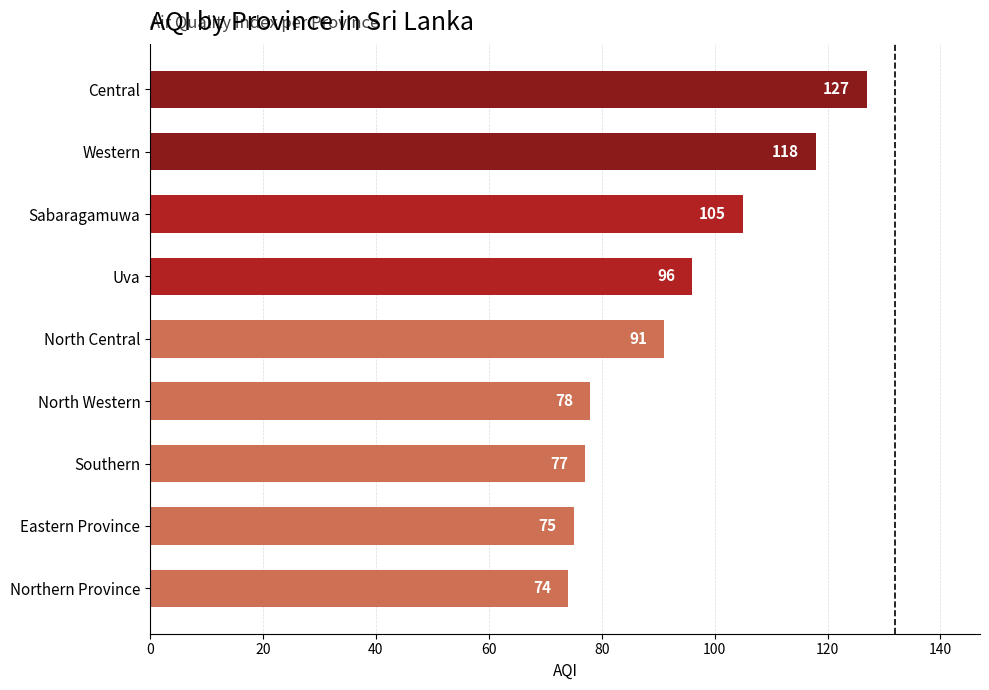

Reading bottom to top, transcribe all the data shown in this chart.

Northern Province=74	Eastern Province=75	Southern=77	North Western=78	North Central=91	Uva=96	Sabaragamuwa=105	Western=118	Central=127